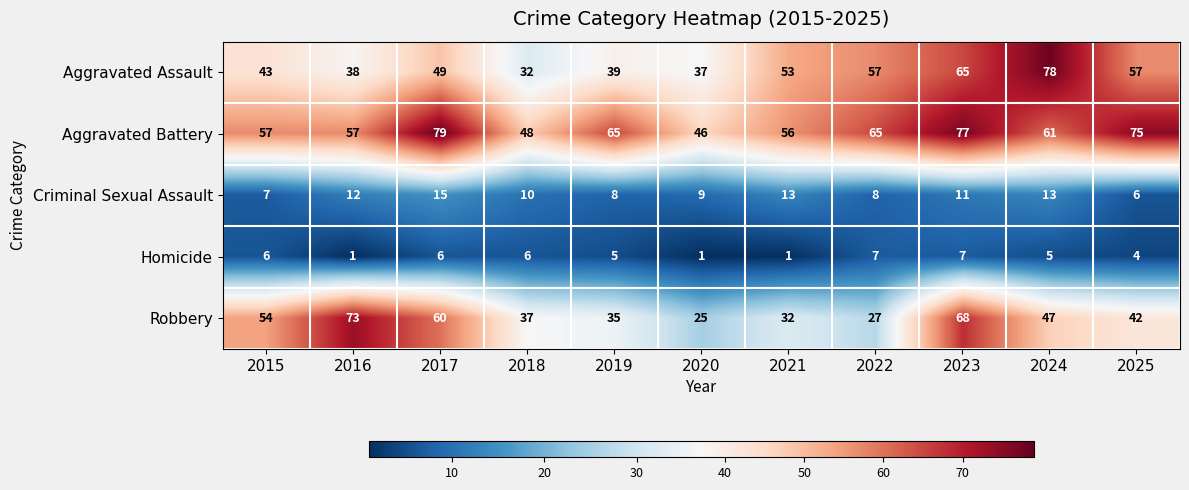

What is the difference between the highest and lowest values at 2015?

51